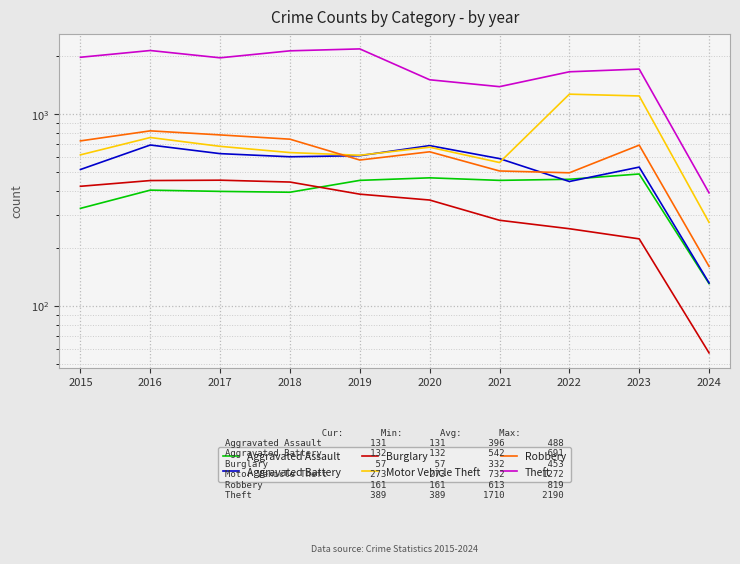

Which series changed the most between 2015 and 2020?

Theft